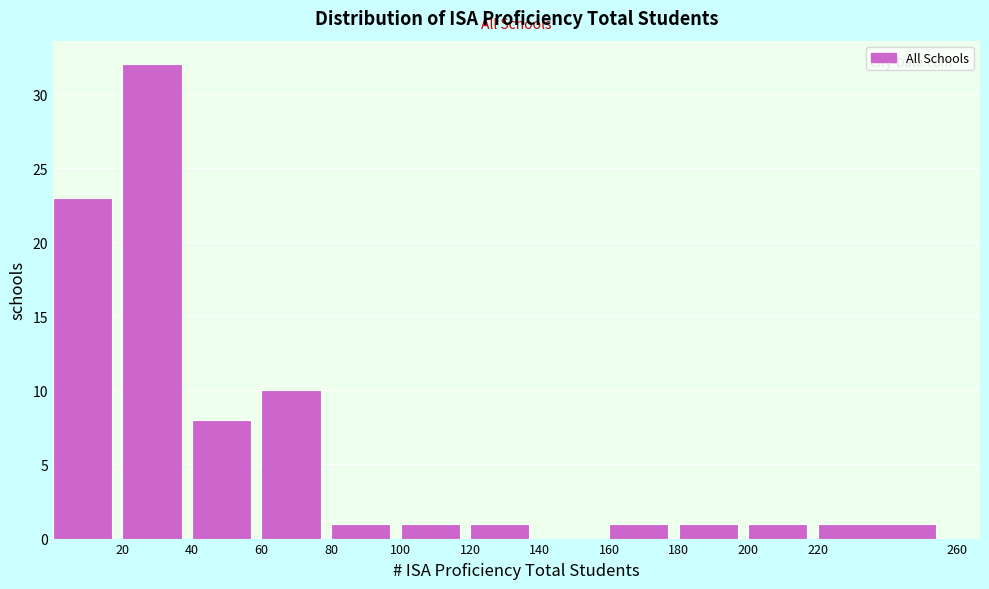

Reading left to right, transcribe this chart: for each bar, give the range it covers on the x-axis and its height. The values are not printed on the chart, so give them approximately, as read against the axis.

0 to 20: 23
20 to 40: 32
40 to 60: 8
60 to 80: 10
80 to 100: 1
100 to 120: 1
120 to 140: 1
140 to 160: 0
160 to 180: 1
180 to 200: 1
200 to 220: 1
220 to 260: 1